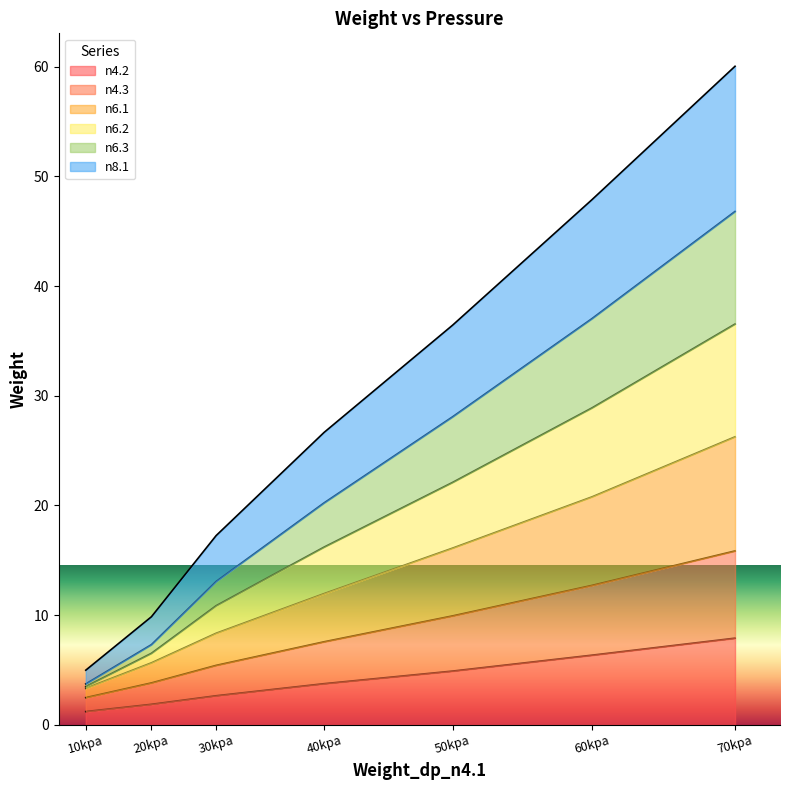

What is the label of the 6th point from the left?

60kpa